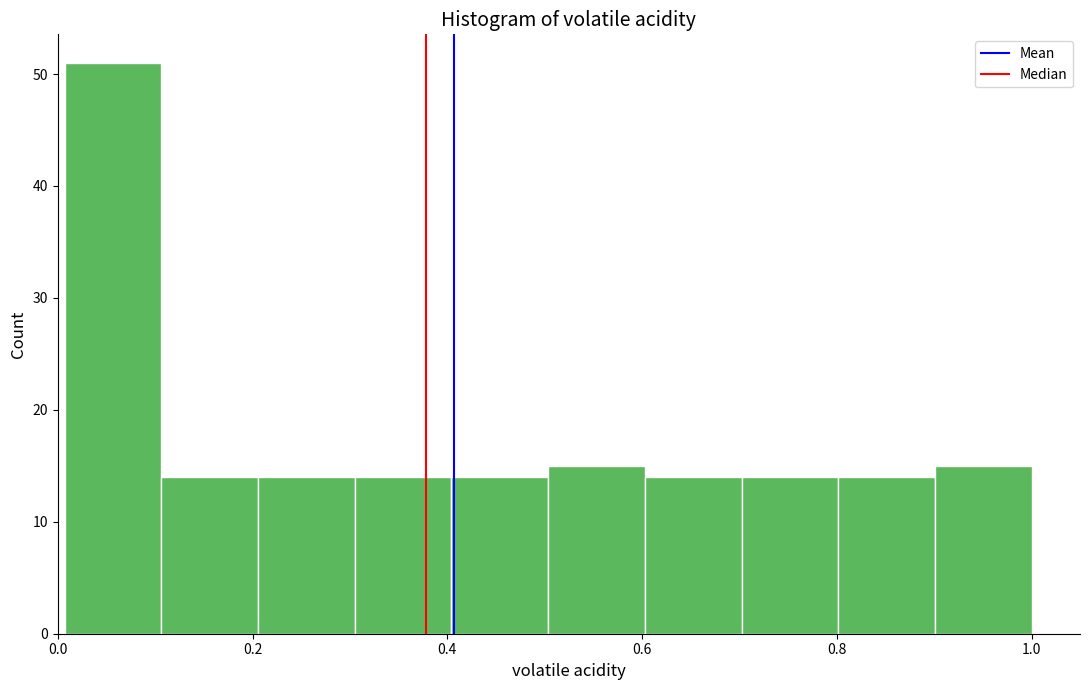

Reading left to right, transcribe this chart: for each bar, give the range it covers on the x-axis and its height. Neither the bar edges nor the heights are printed on the chart, so give them approximately, as read against the axes.

0.0 to 0.1: 51
0.1 to 0.2: 14
0.2 to 0.3: 14
0.3 to 0.4: 14
0.4 to 0.5: 14
0.5 to 0.6: 15
0.6 to 0.7: 14
0.7 to 0.8: 14
0.8 to 0.9: 14
0.9 to 1.0: 15